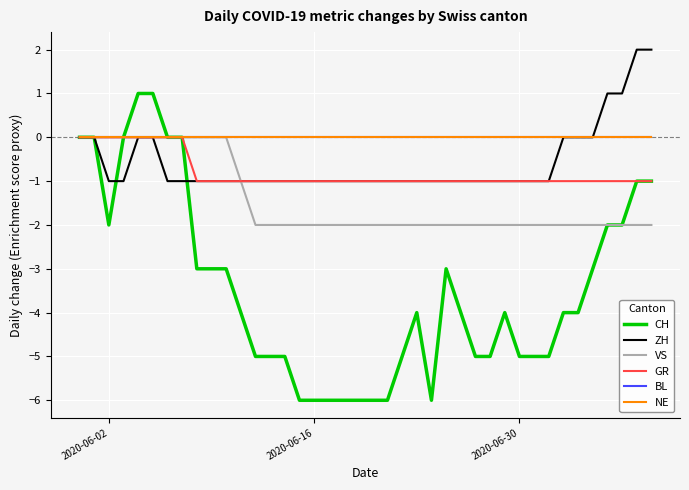

Does the chart have visible grid lines?

Yes